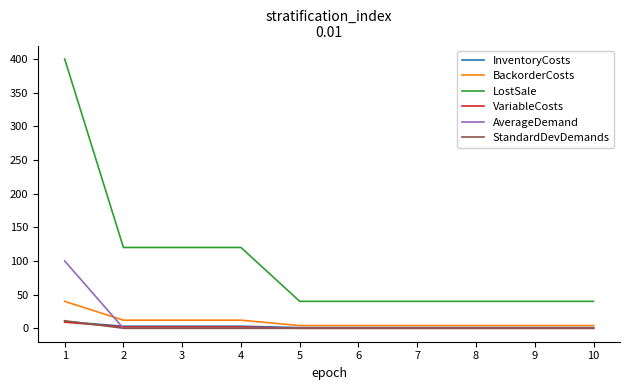

True or false: LostSale and BackorderCosts cross at least once.

False